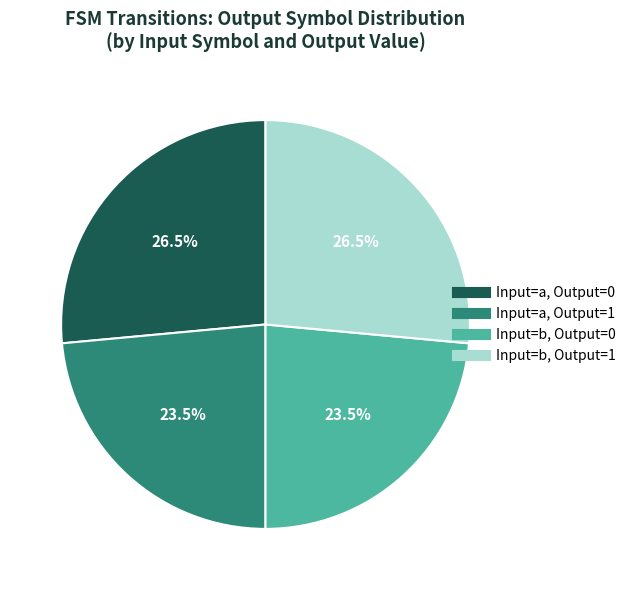

Does any single category account for the majority?

No